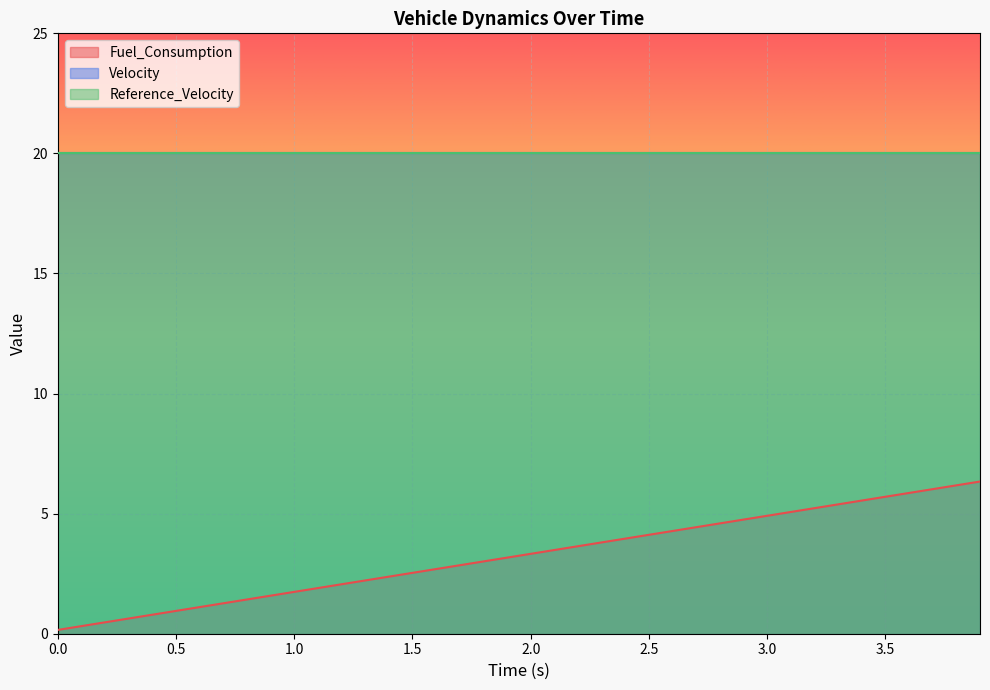

Rank the categories by Fuel_Consumption value from lowest to highest.

0.0, 0.1, 0.2, 0.3, 0.4, 0.5, 0.6, 0.7, 0.8, 0.9, 1.0, 1.1, 1.2, 1.3, 1.4, 1.5, 1.6, 1.7, 1.8, 1.9, 2.0, 2.1, 2.2, 2.3, 2.4, 2.5, 2.6, 2.7, 2.8, 2.9, 3.0, 3.1, 3.2, 3.3, 3.4, 3.5, 3.6, 3.7, 3.8, 3.9